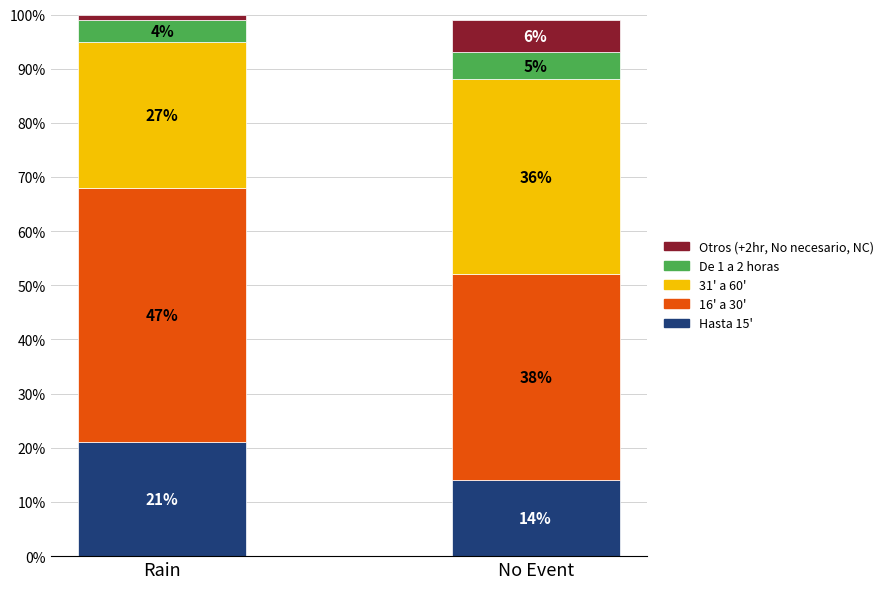

Count the number of categories in the chart.

2